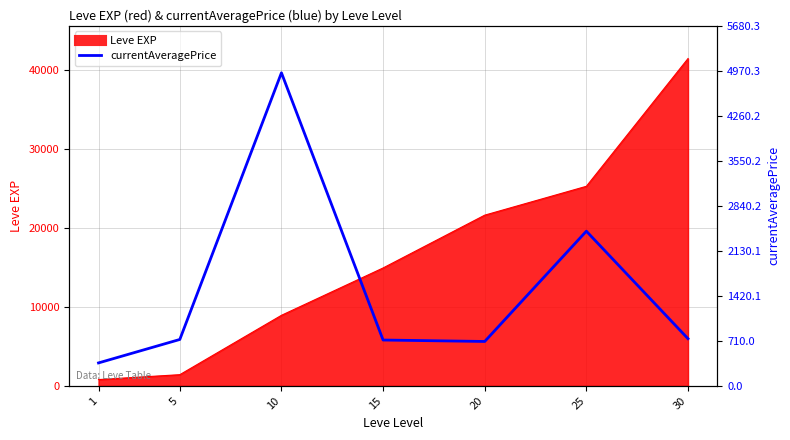

How many interior local peaks (higher than both neighbors) does the data have?

2